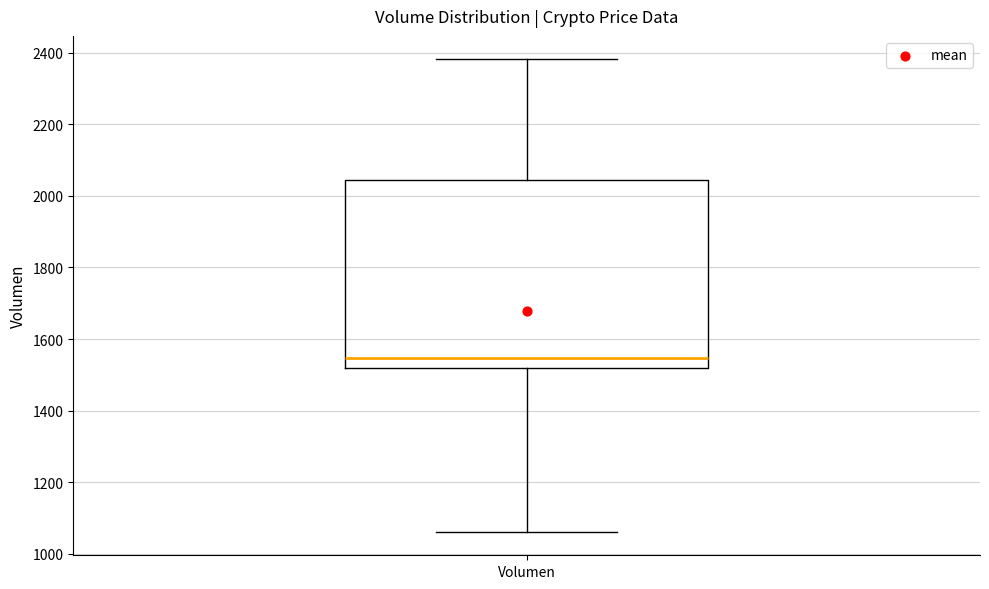

Where does the median line of the box for Volumen sit on the y-axis? The values are not printed on the chart, so give them approximately, as read against the axis.

1540